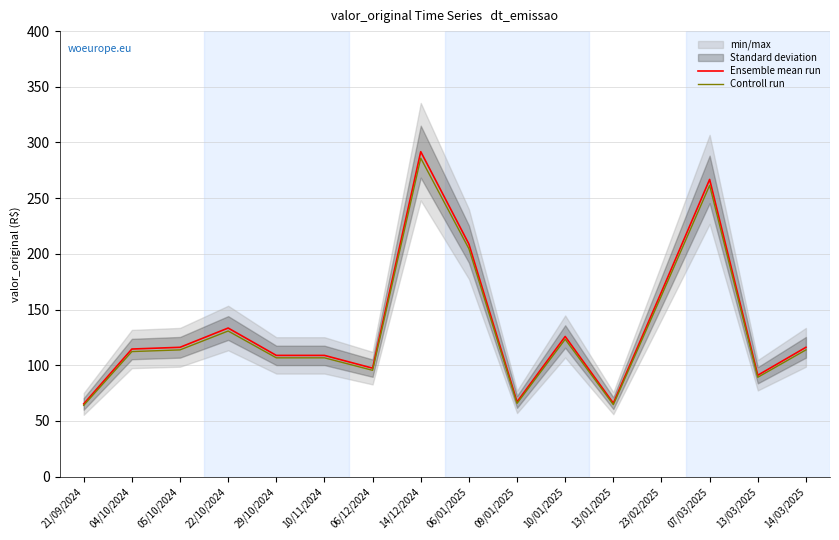

The Controll run series shows 196.5 at 14/03/2025. True or false?

False